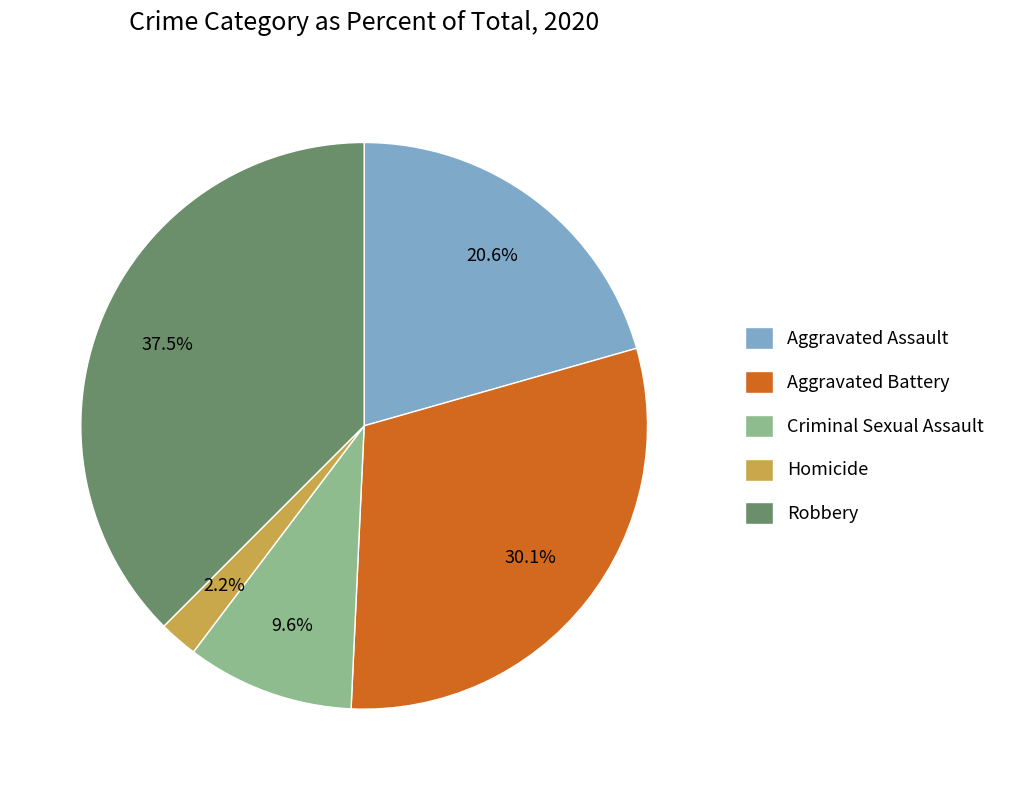

Which has a higher value, Robbery or Criminal Sexual Assault?

Robbery